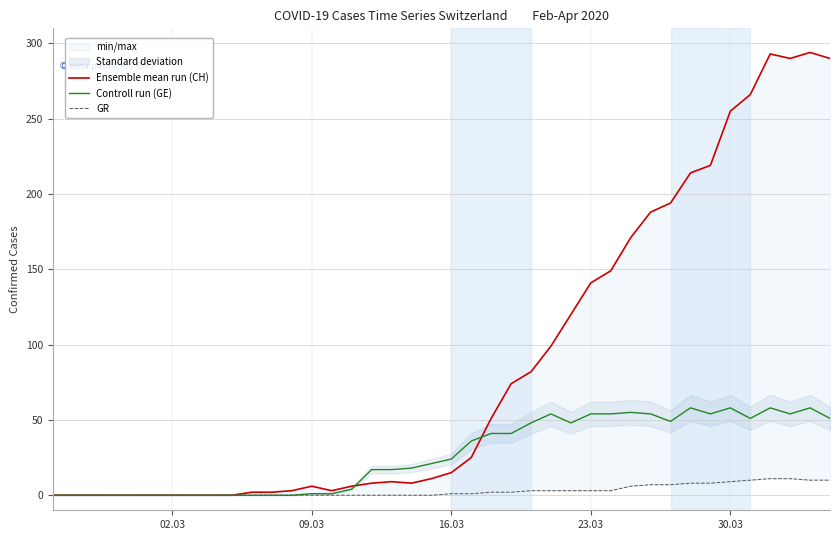

Rank the series by their maximum value, from lowest to highest.

GR, Controll run (GE), Ensemble mean run (CH)